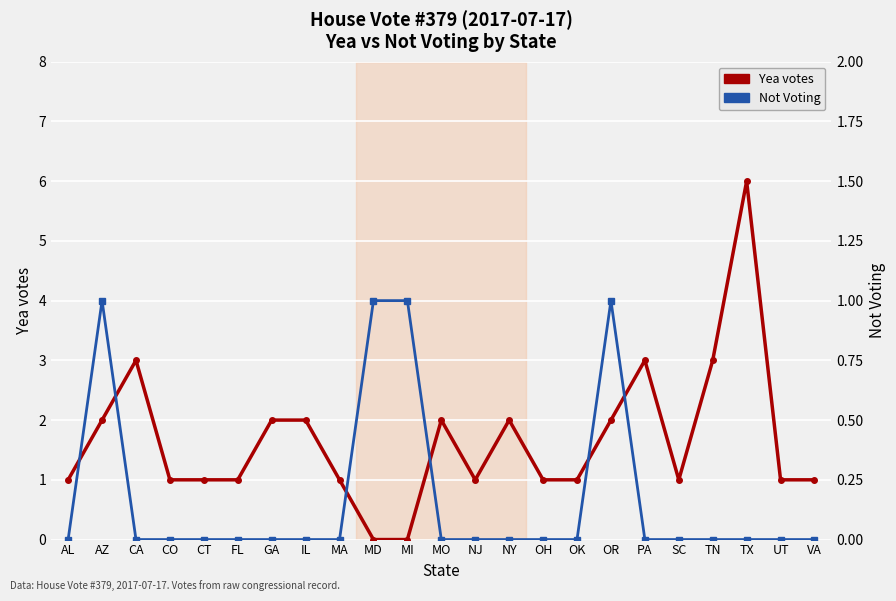

True or false: Not Voting has a value of 0 at TN.

True